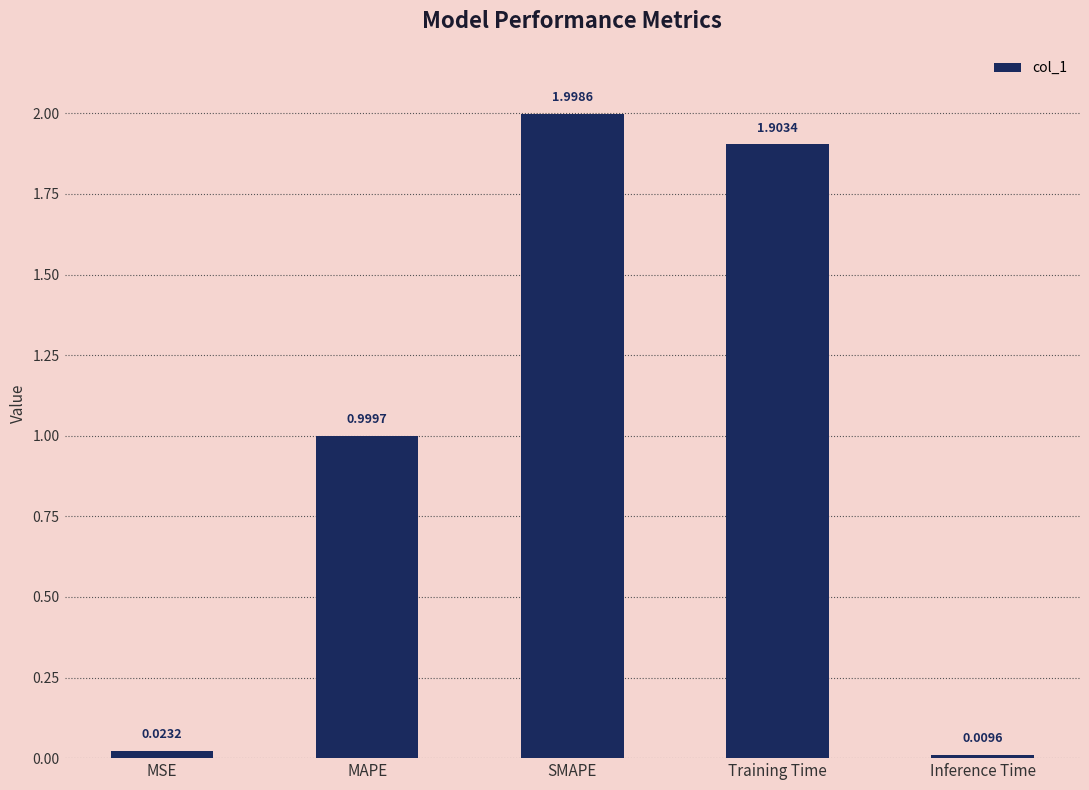

Rank the categories by value from highest to lowest.

SMAPE, Training Time, MAPE, MSE, Inference Time